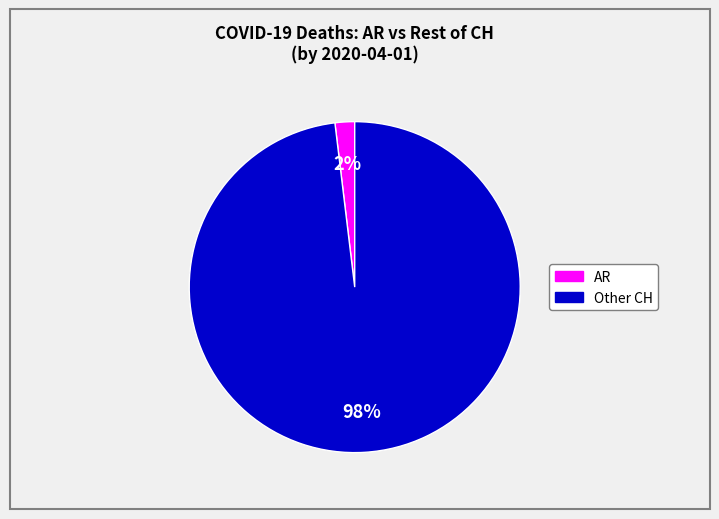

Does any single category account for the majority?

Yes